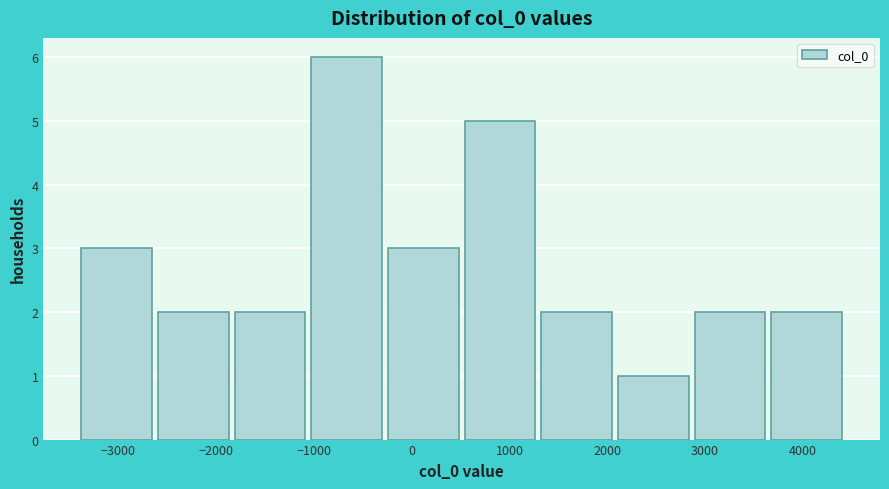

Over which range of the x-axis is the bar tallest?

-1100 to -300